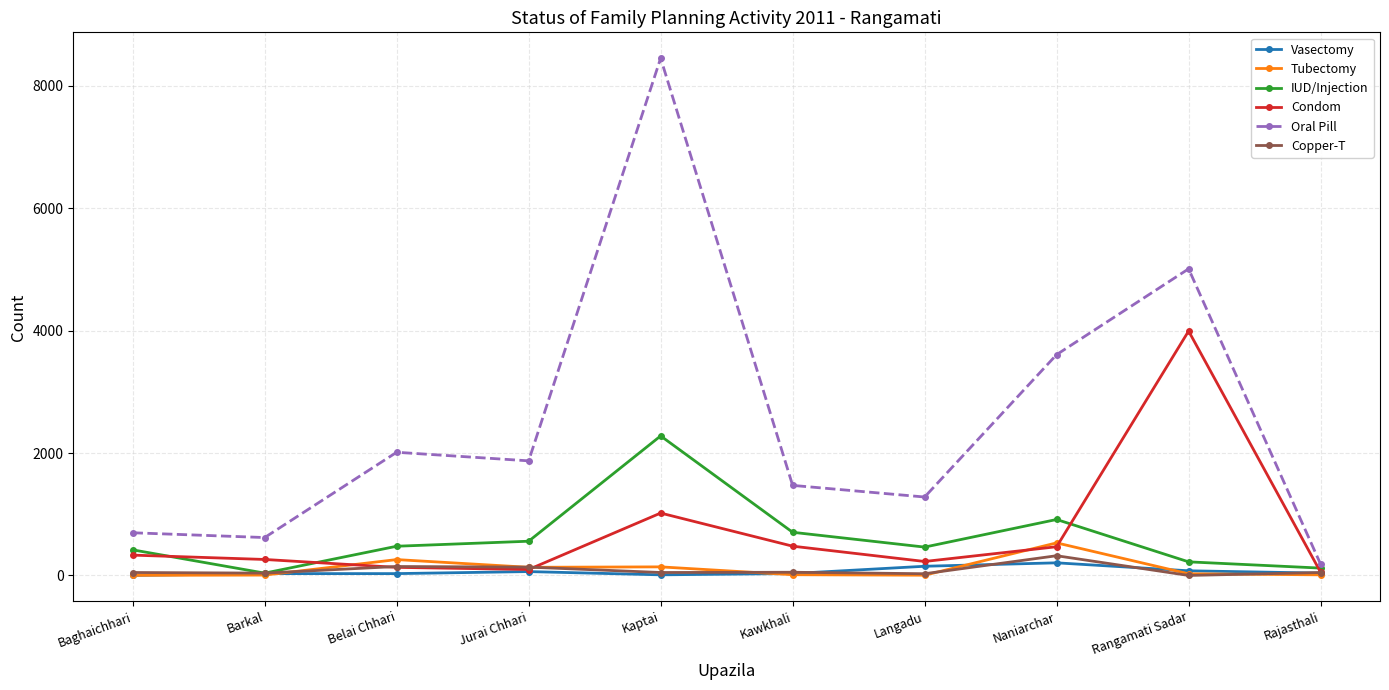

True or false: Oral Pill has a value of 697 at Baghaichhari.

True